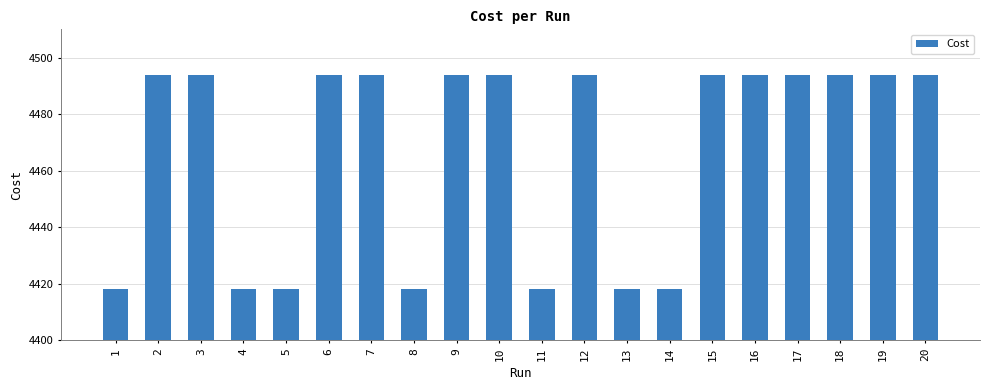

The chart shows a value of 4494.0 at 16. True or false?

True